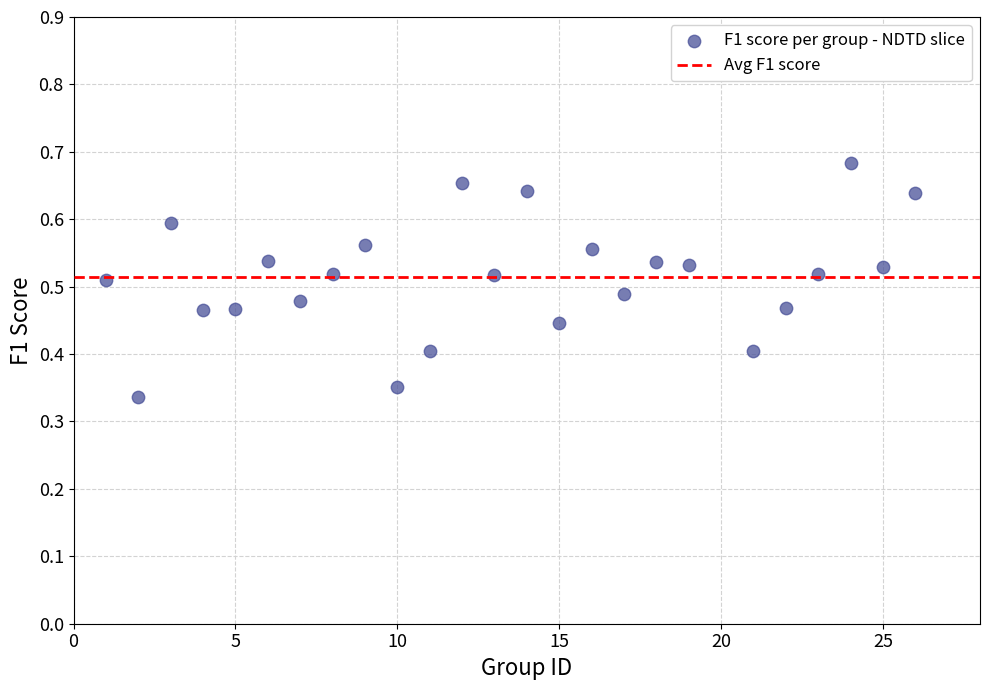

What is the range of X values (max minus min)?

25.0